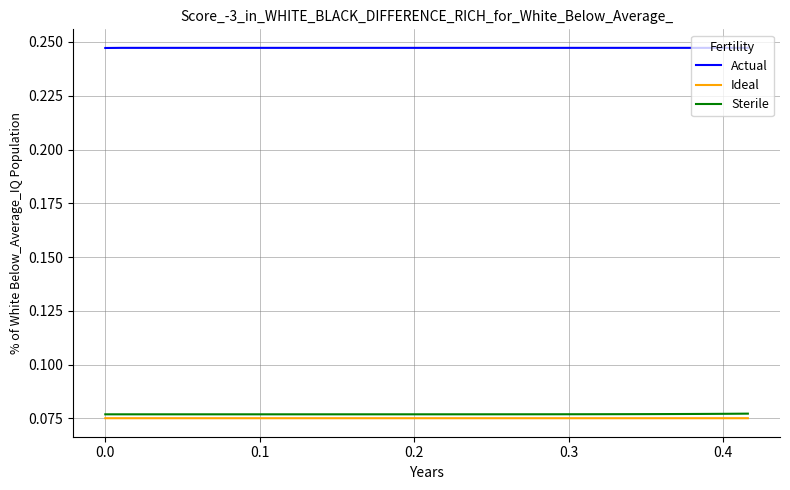

True or false: Ideal and Actual cross at least once.

False